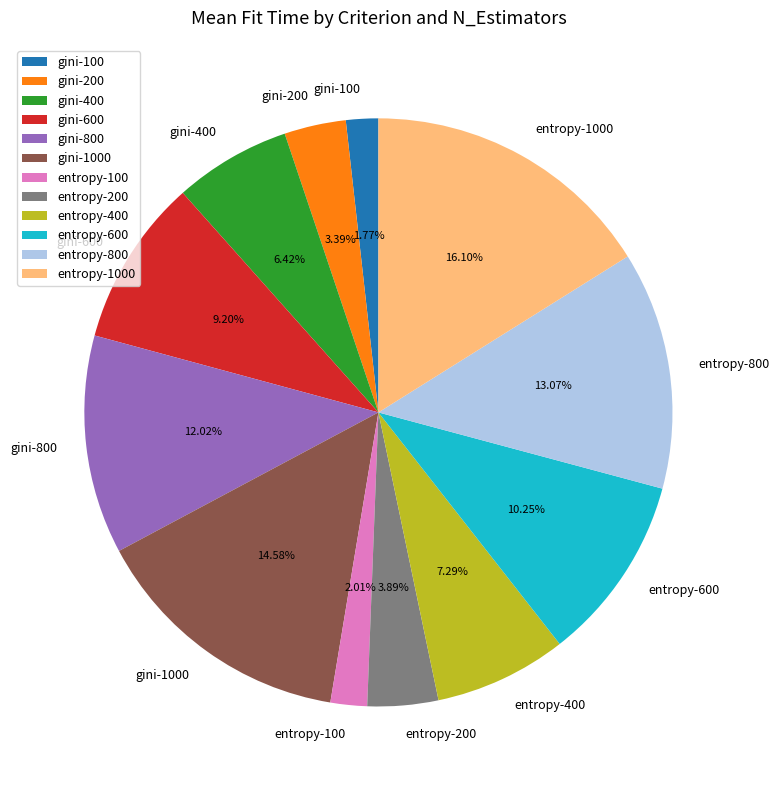

Is the sum of gini-100 and gini-600 greater than half?

No